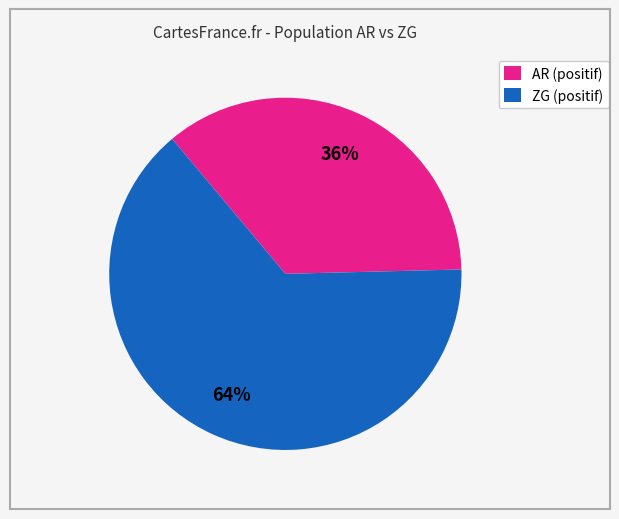

Approximately how many times larger is the value at ZG (positif) compared to AR (positif)?

1.8